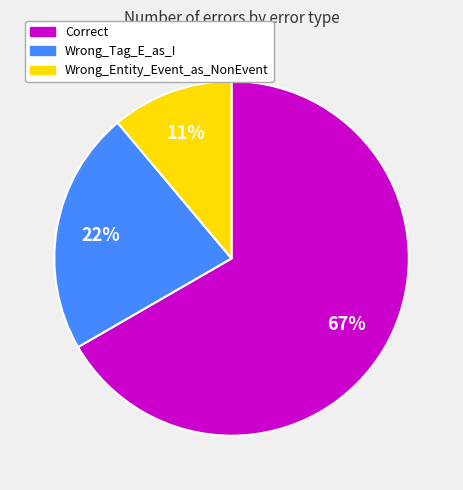

Combined, do Wrong_Tag_E_as_I and Wrong_Entity_Event_as_NonEvent account for over 50%?

No